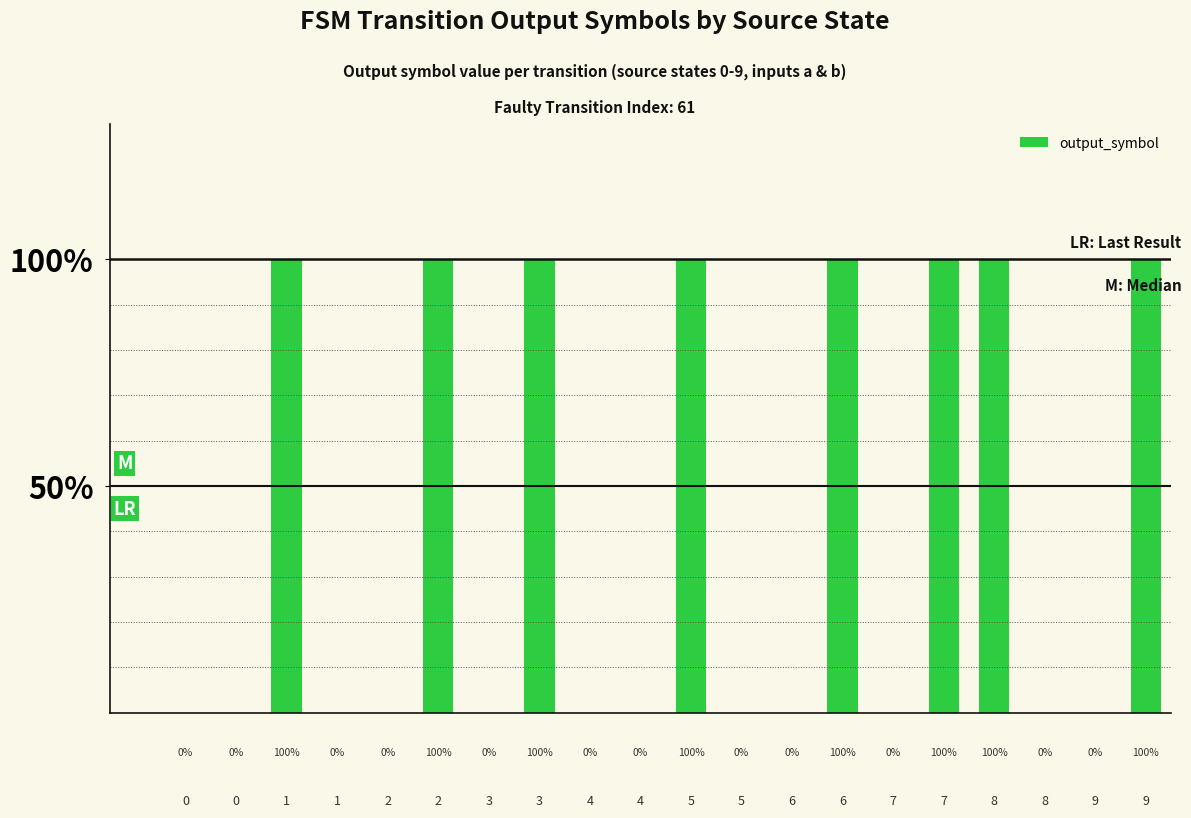

At which category does the chart reach its peak across all series?

2